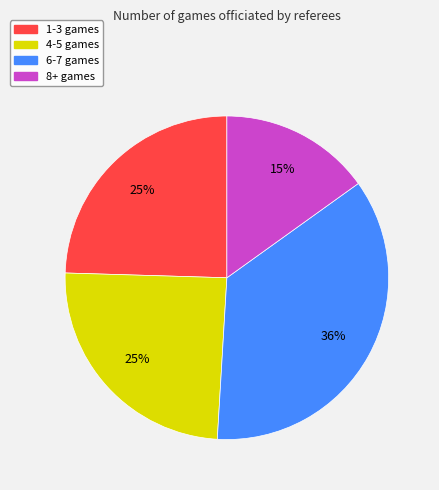

To the nearest percent, what is the average slice percentage?

25%